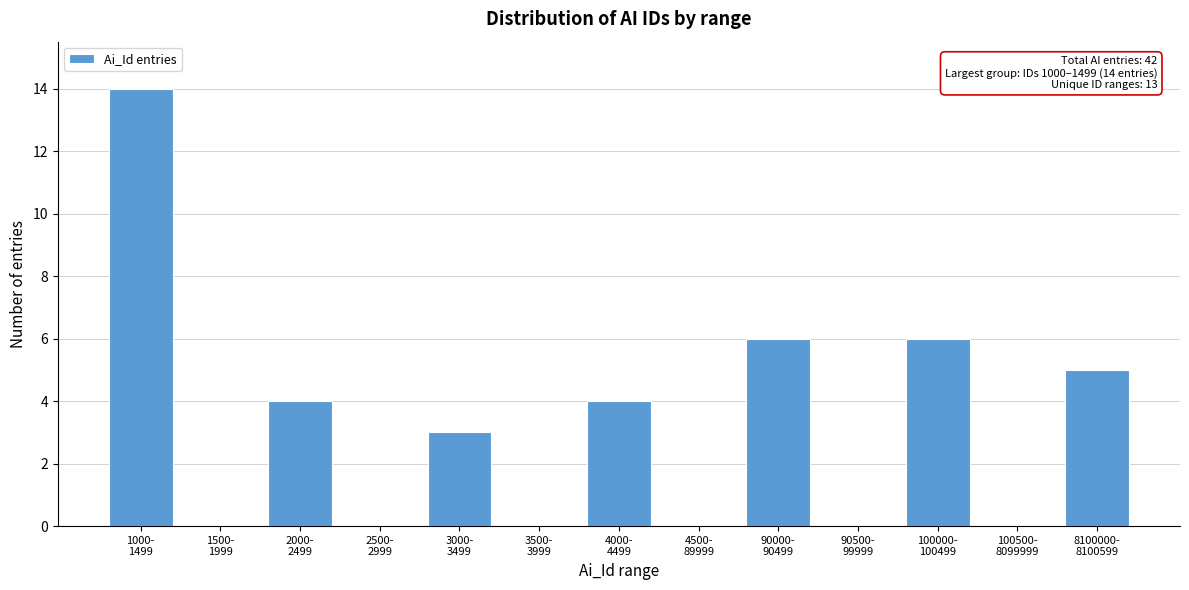

What is the greatest value displayed?

14